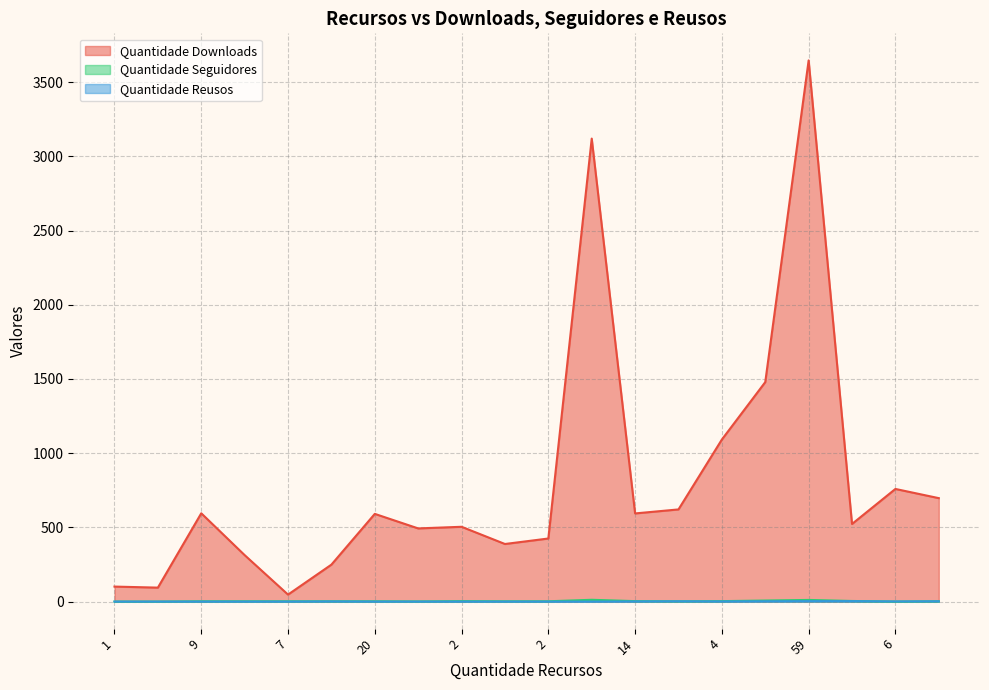

Reading left to right, list all the values displayed in this chart.

Quantidade Downloads: 101	94	595	313	47	249	591	493	504	388	425	3120	594	621	1092	1479	3647	523	759	697
Quantidade Seguidores: 0	0	2	2	2	2	2	1	3	2	2	12	3	2	3	7	11	4	0	2
Quantidade Reusos: 0	0	0	0	0	1	0	0	0	0	0	0	1	2	1	2	3	3	1	2